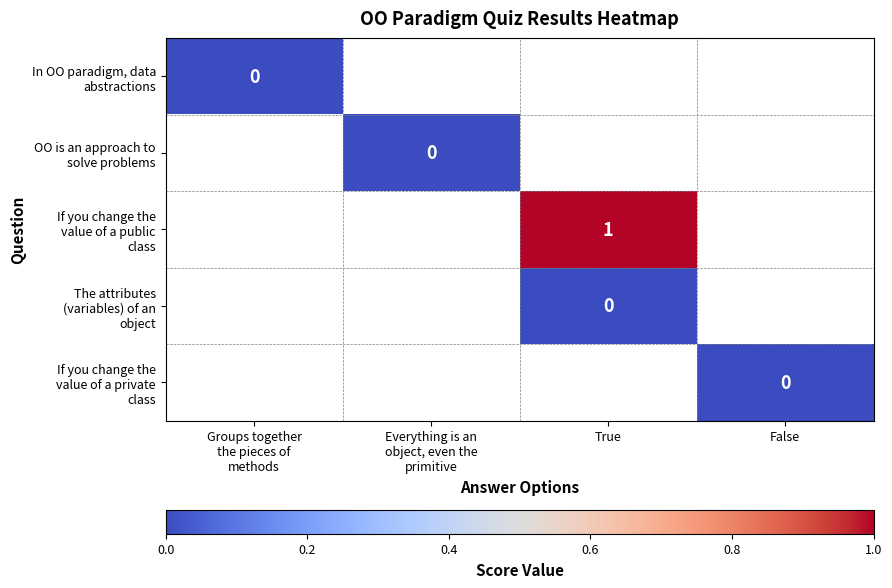

Which category has the highest value in the In OO paradigm, data abstractions series?

Groups together the pieces of methods